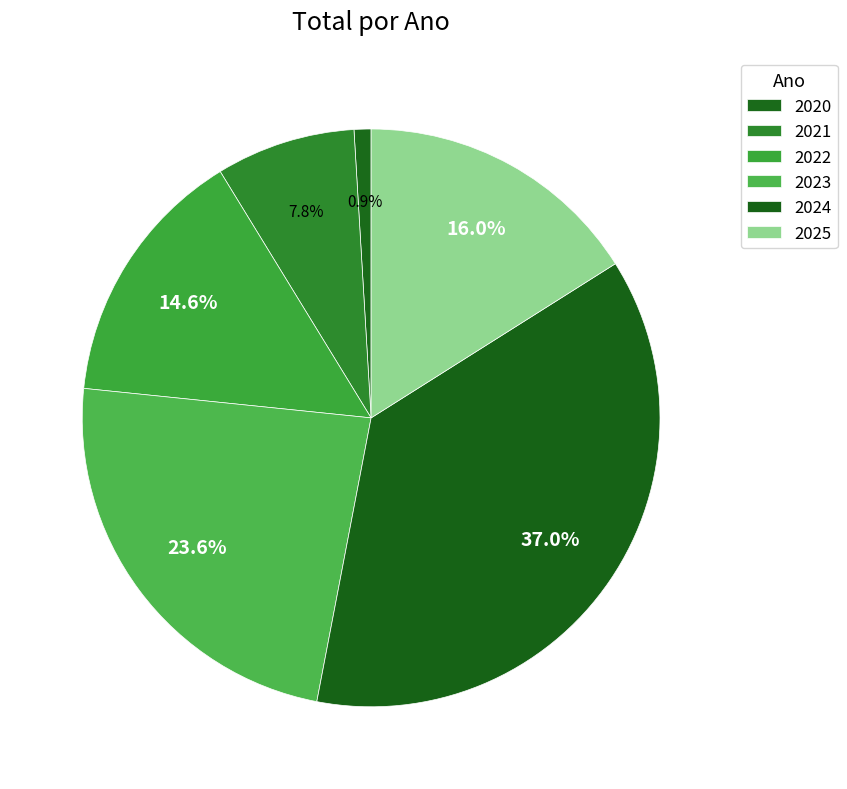

To the nearest percent, what is the difference between the largest and smallest slice percentages?

36%